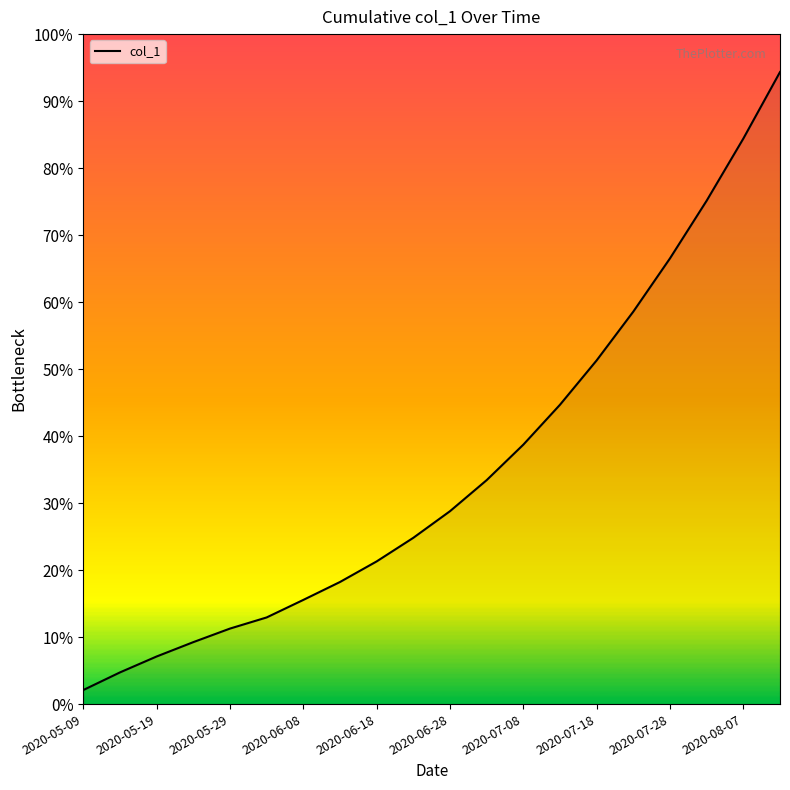

Between 2020-05-19 and 2020-06-28, which is larger?

2020-06-28